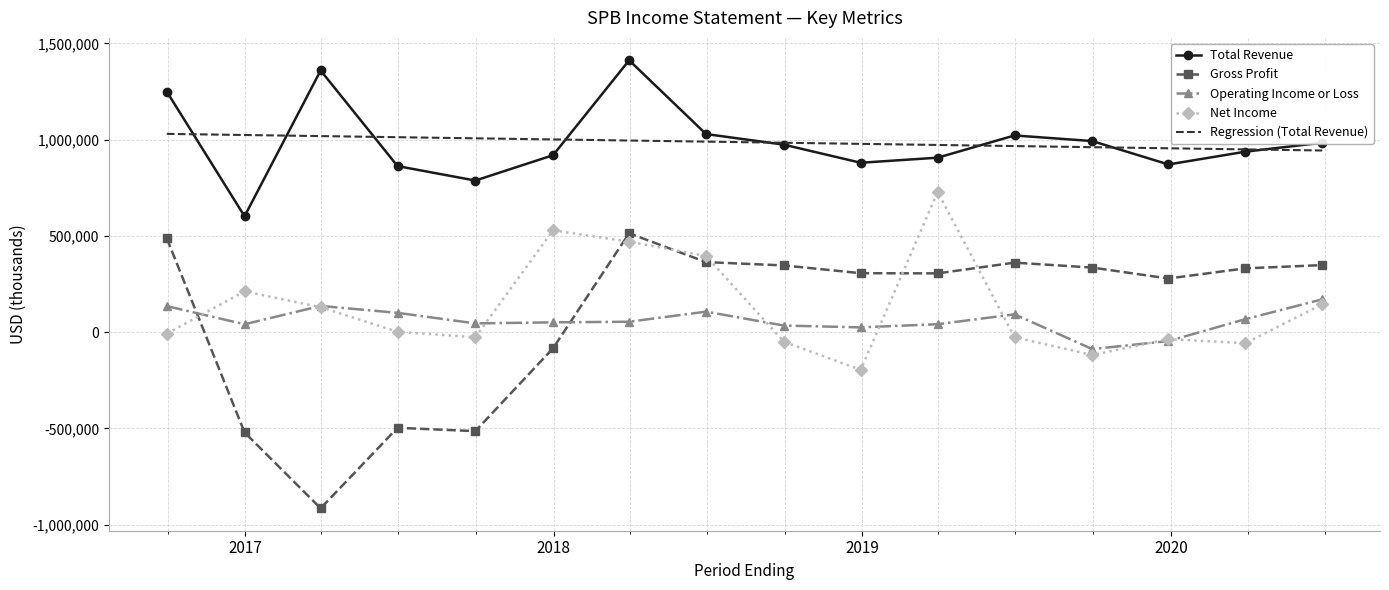

What is the highest value of the Net Income series?

728600.0